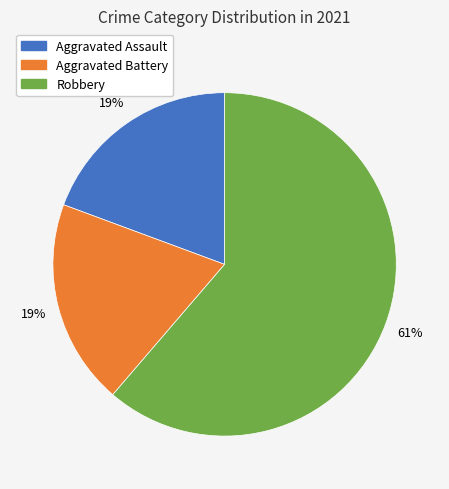

To the nearest percent, what is the average slice percentage?

33%